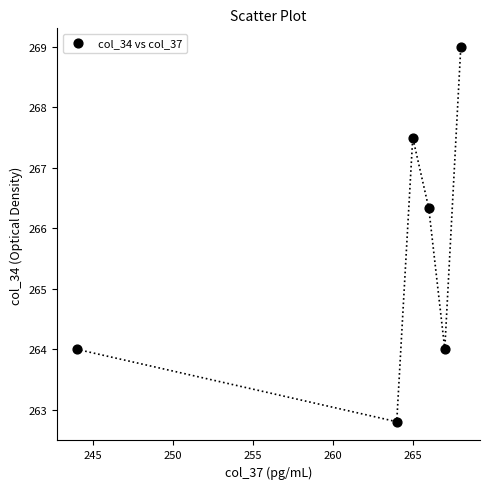

What is the range of X values (max minus min)?

24.0